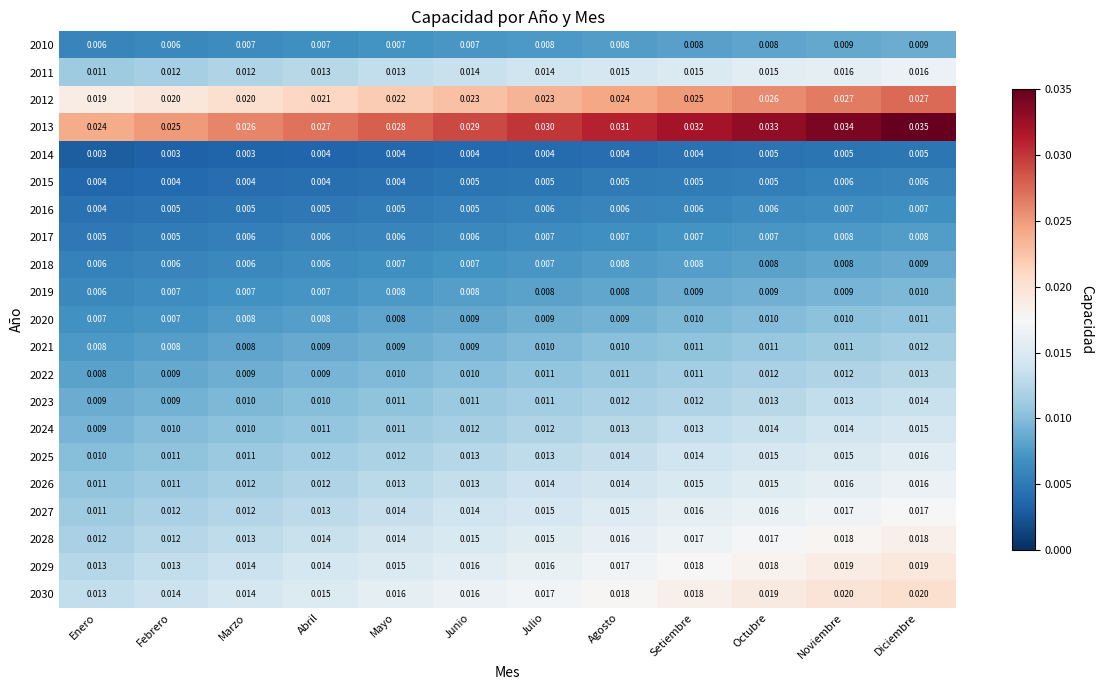

Rank the categories by 2013 value from highest to lowest.

Diciembre, Noviembre, Octubre, Setiembre, Agosto, Julio, Junio, Mayo, Abril, Marzo, Febrero, Enero